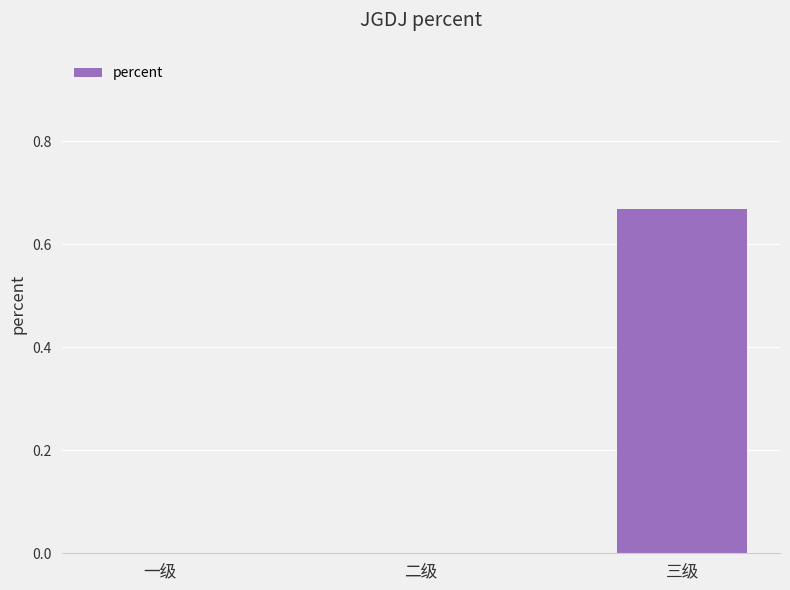

What is the change in value from 二级 to 三级?

+0.7